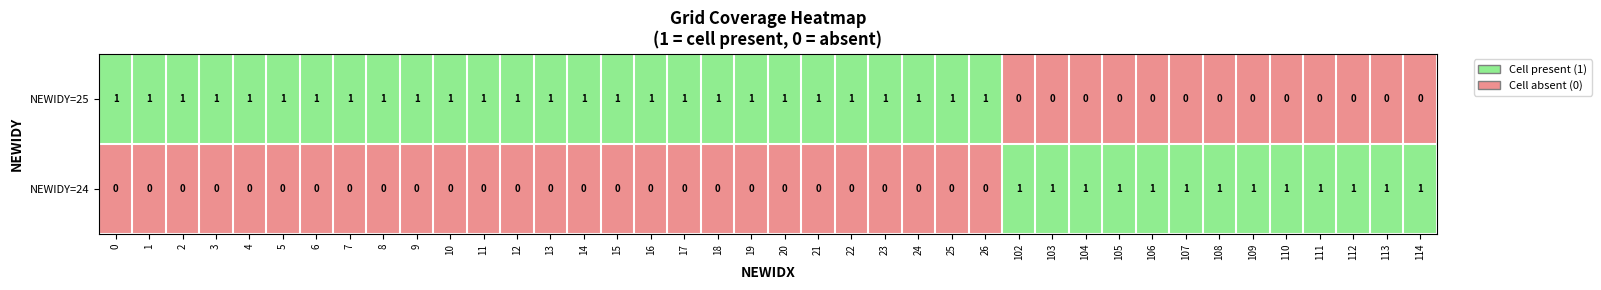

Rank the series by their maximum value, from lowest to highest.

25, 24